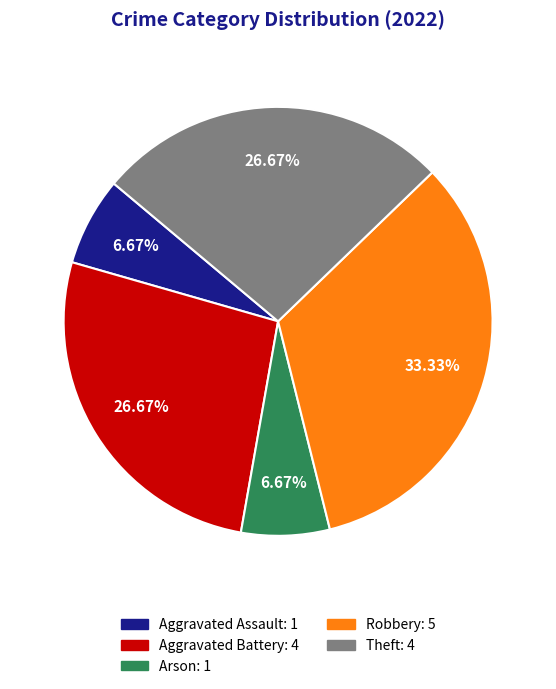

Is there any slice that represents more than half of the pie?

No